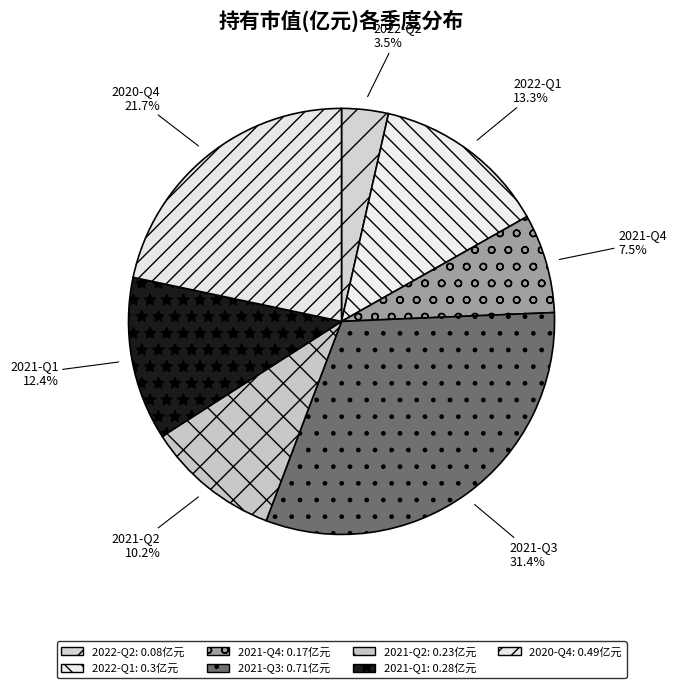

How many slices are in this pie chart?

7